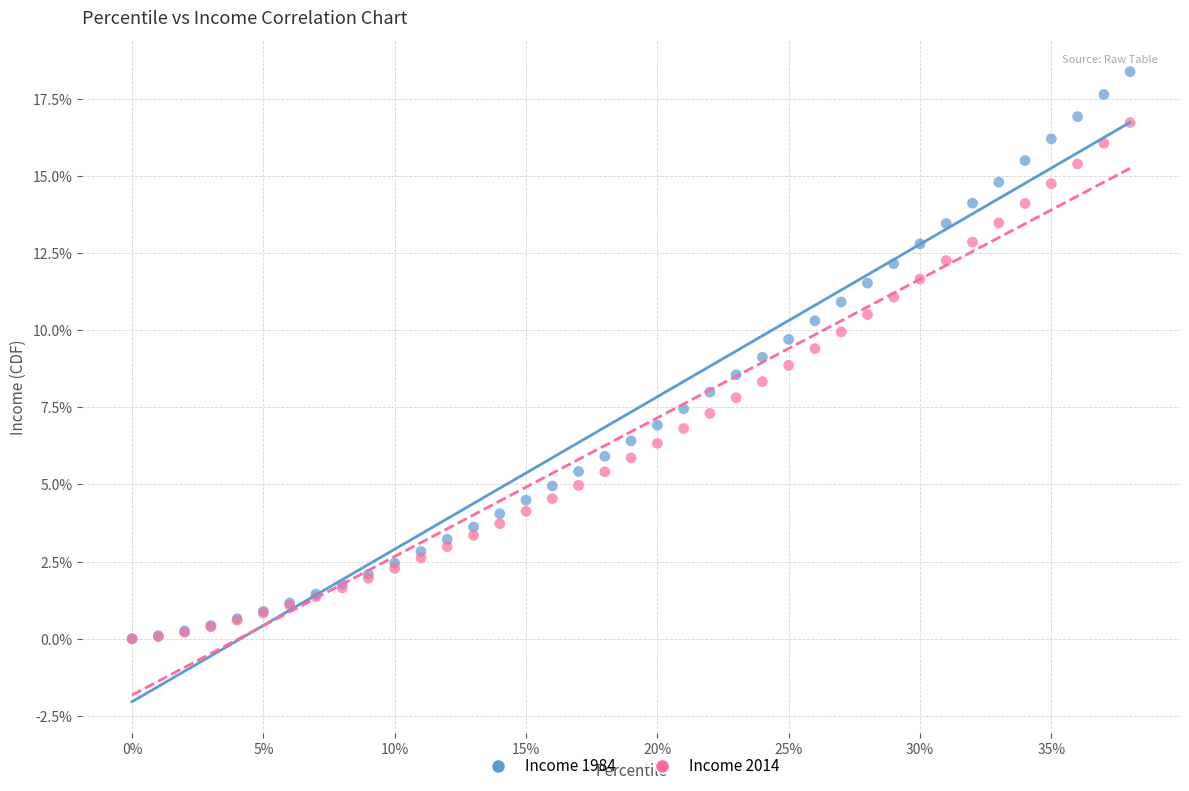

What are all the series names shown in the legend?

Income 1984, Income 2014